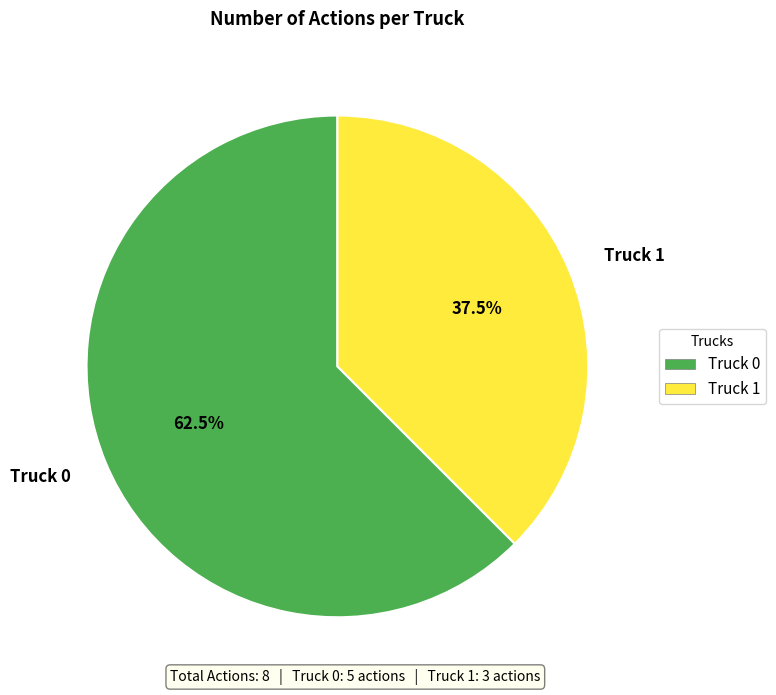

How many segments does this pie chart have?

2